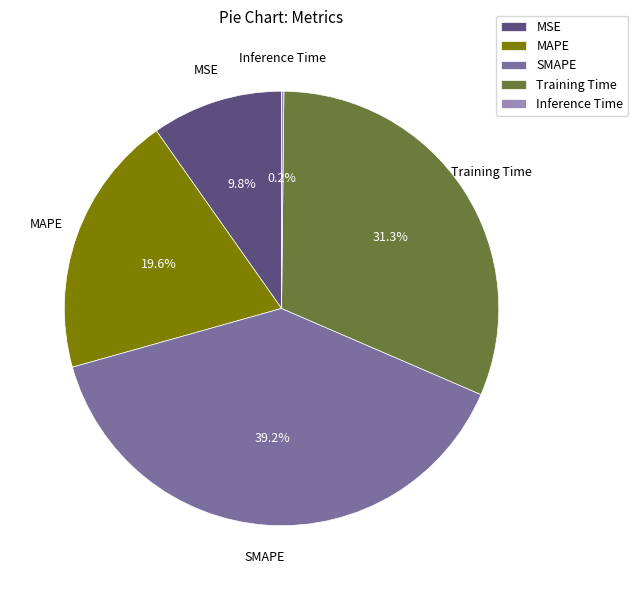

Is there a majority slice in this chart?

No